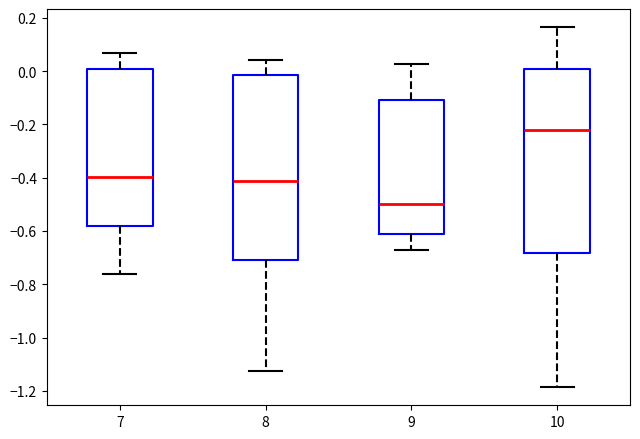

Reading left to right, transcribe this box plot: for each box, give where its median line is, the range the box spans, and where its two whiskers end, as read against the y-axis. The values are not printed on the chart, so give them approximately, as read against the axis.

7: median -0.40, box -0.58 to 0.00, whiskers -0.76 to 0.06
8: median -0.42, box -0.70 to -0.02, whiskers -1.12 to 0.04
9: median -0.50, box -0.62 to -0.10, whiskers -0.68 to 0.02
10: median -0.22, box -0.68 to 0.00, whiskers -1.18 to 0.16